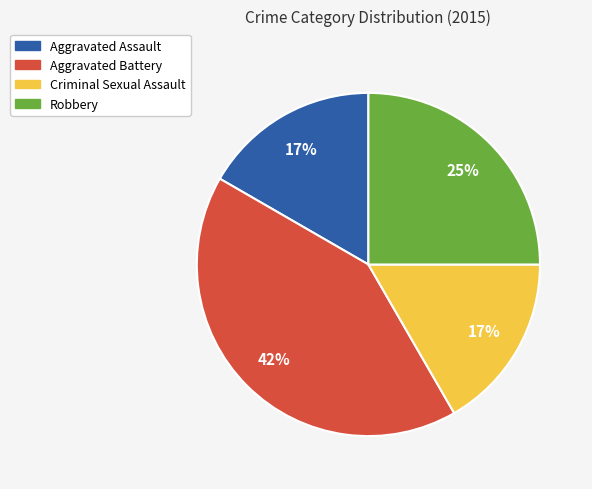

Which slice is the largest?

Aggravated Battery